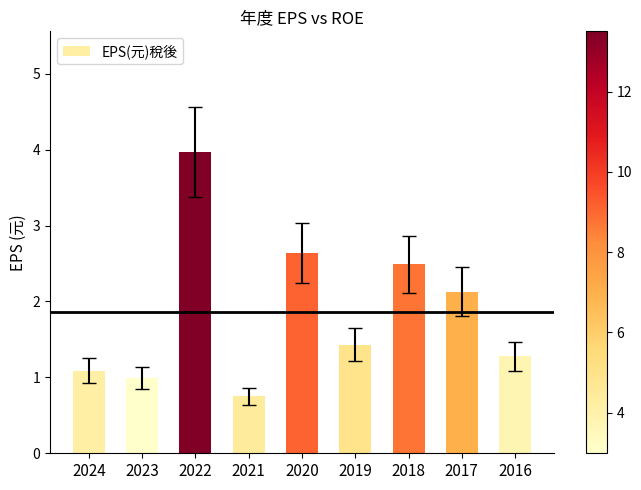

How many series are shown in this chart?

1